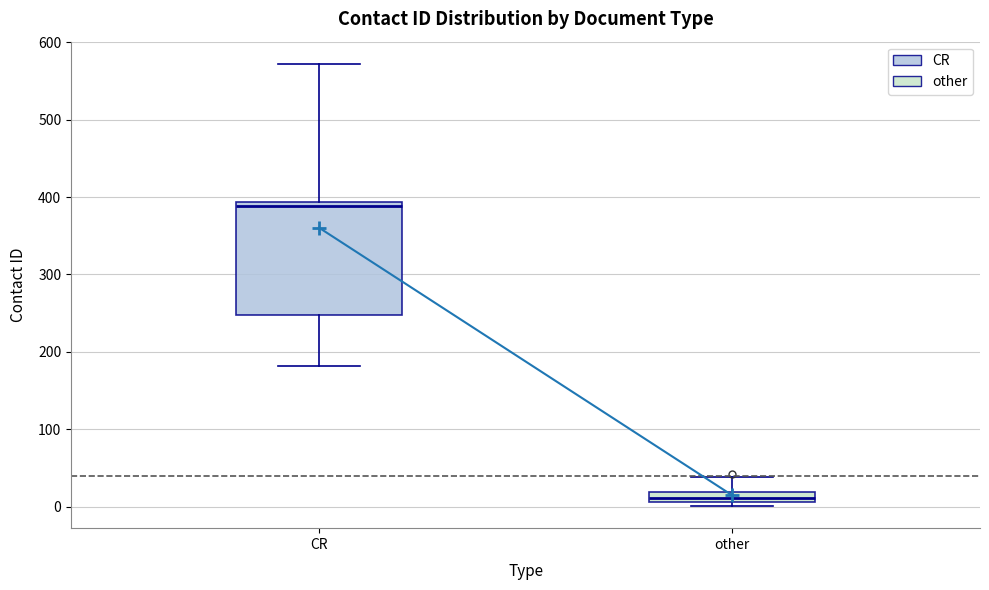

Which box's median line is the highest?

CR